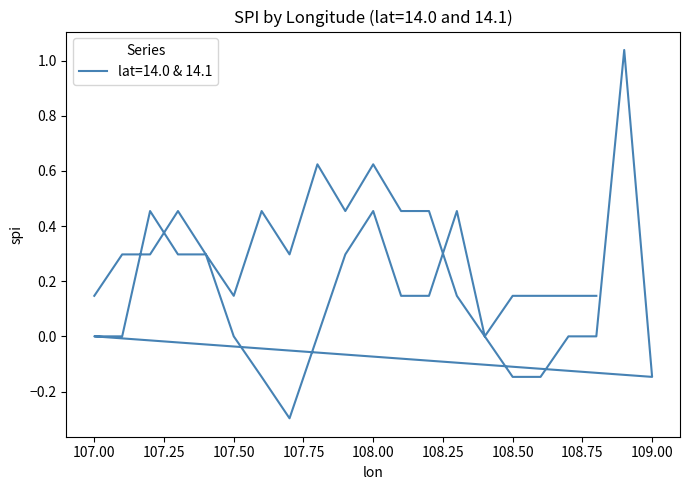

What is the sum of the values at 107.9 and 108.3?

0.9